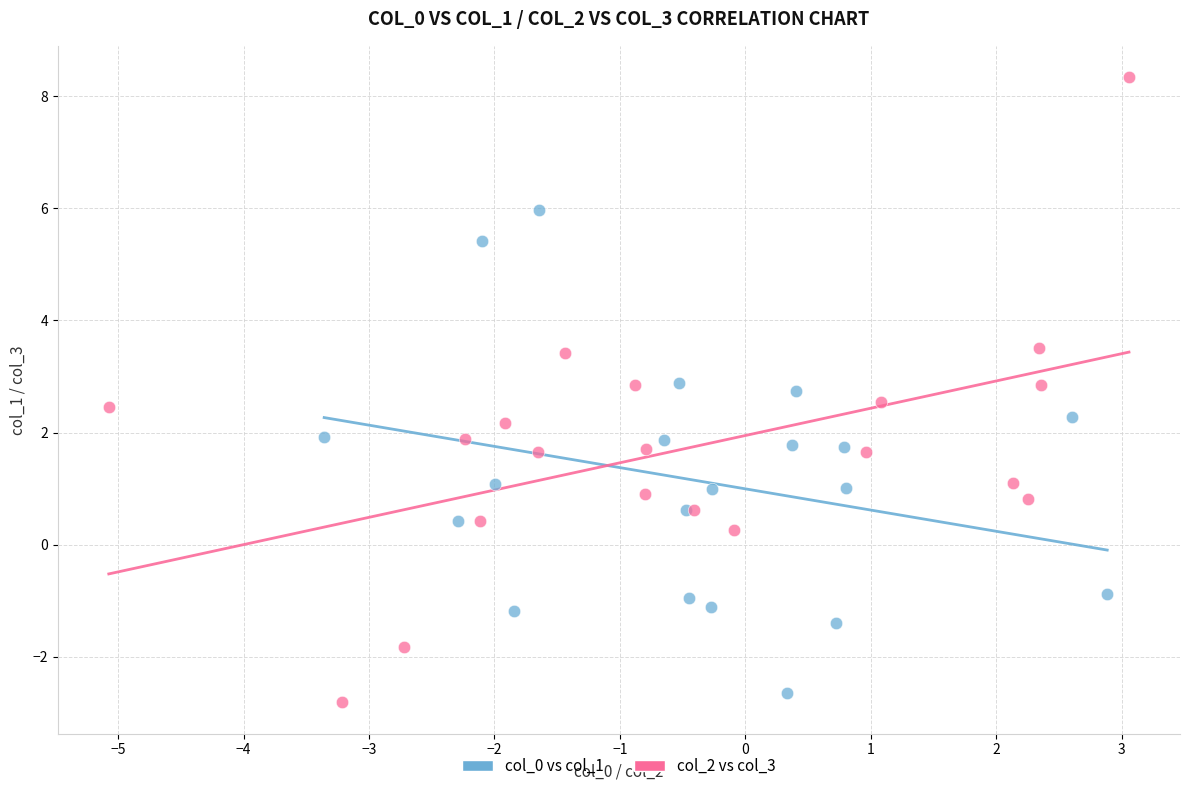

What are all the series names shown in the legend?

col_0 vs col_1, col_2 vs col_3